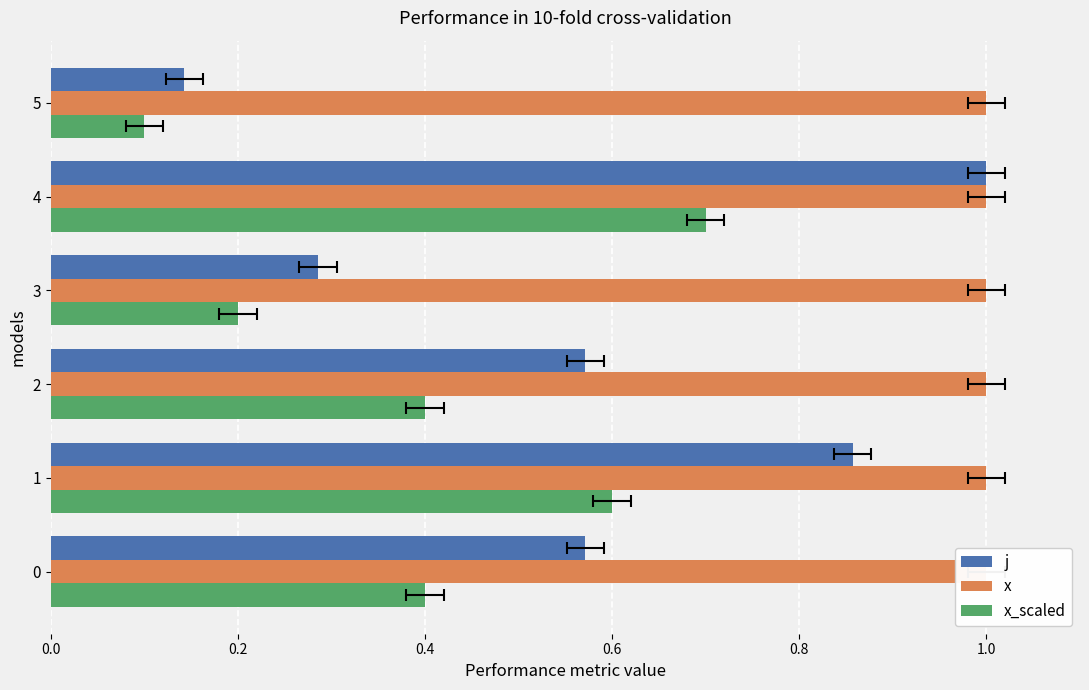

What is the minimum value shown in the chart?

0.1